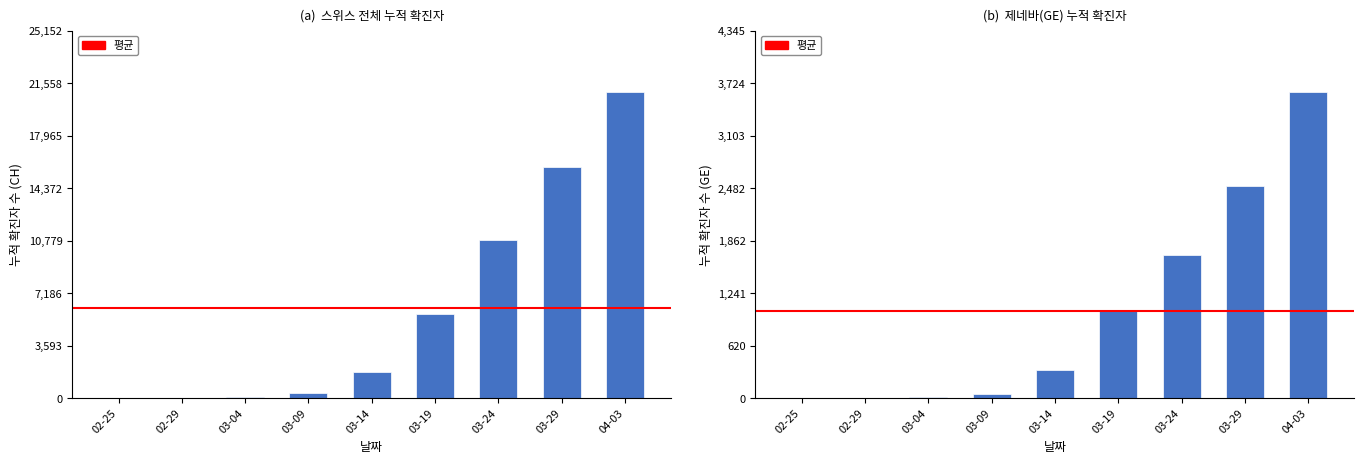

Which series has the largest total across all categories?

CH